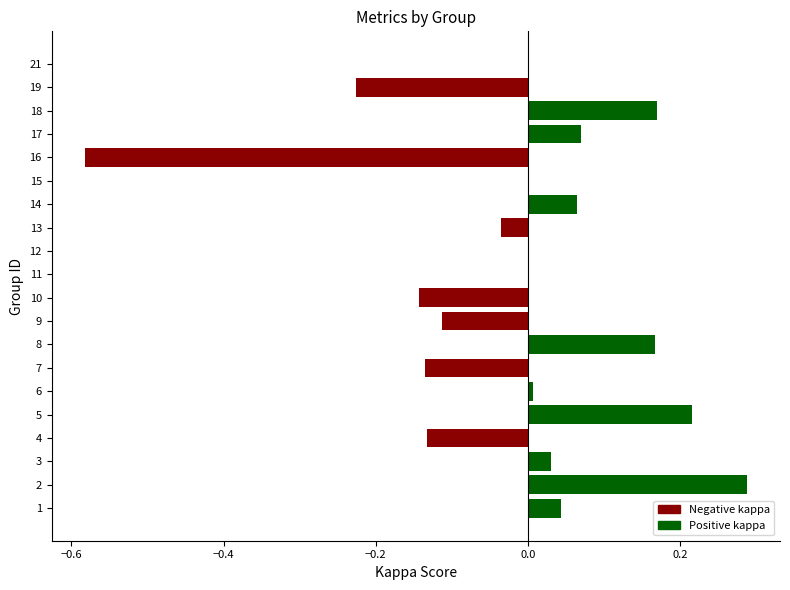

The value at 17 is 0.0. True or false?

False